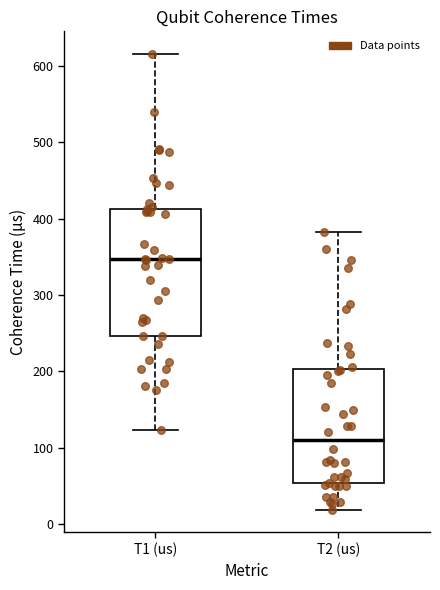

Which box has the lowest median line?

T2 (us)